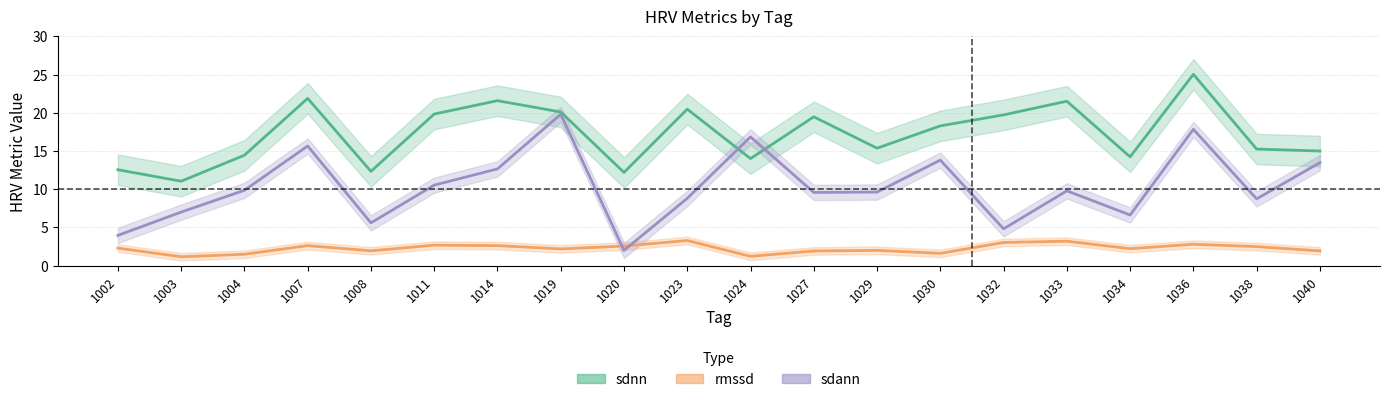

Between which two adjacent categories do sdnn and sdann first intersect?

1023 and 1024